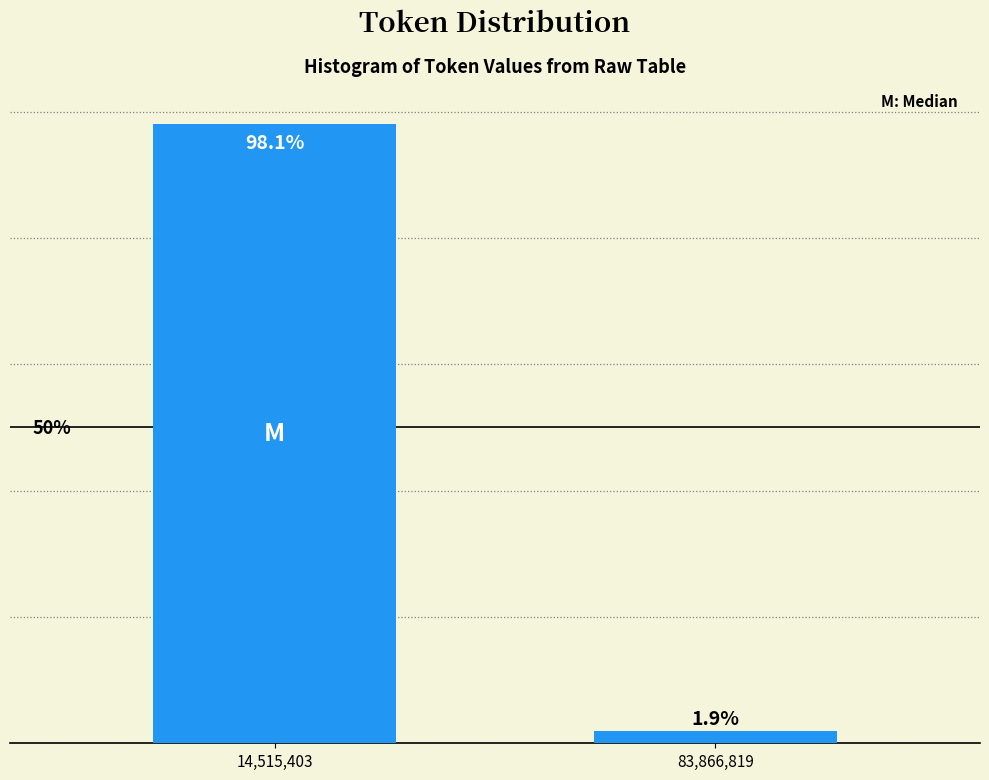

Which has a higher value, 83,866,819 or 14,515,403?

14,515,403